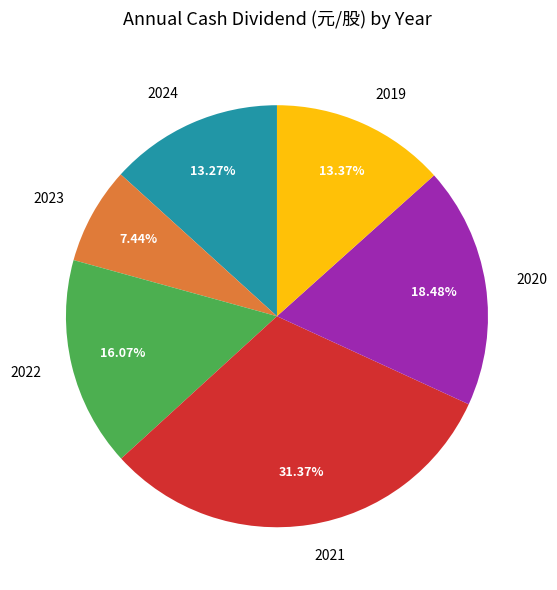

What percentage is the 2019 slice, to the nearest percent?

13%